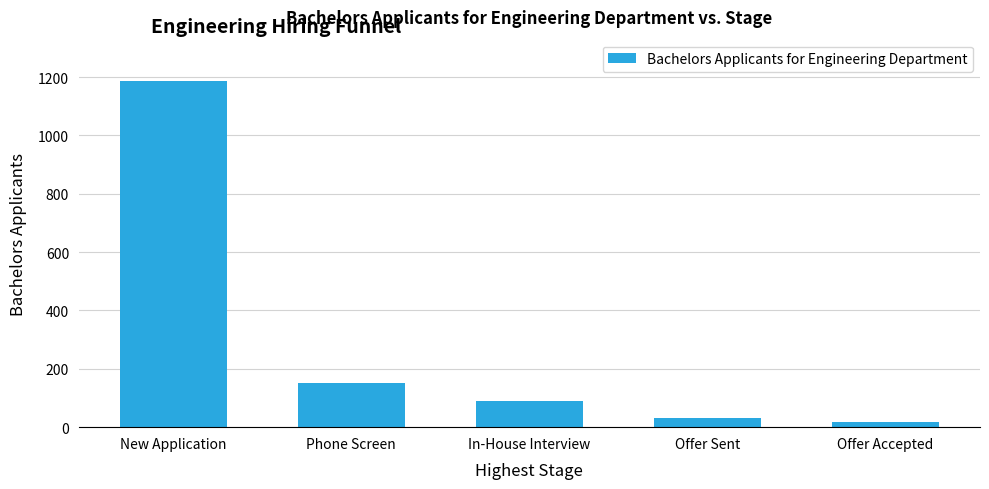

How many bars are there in total?

5